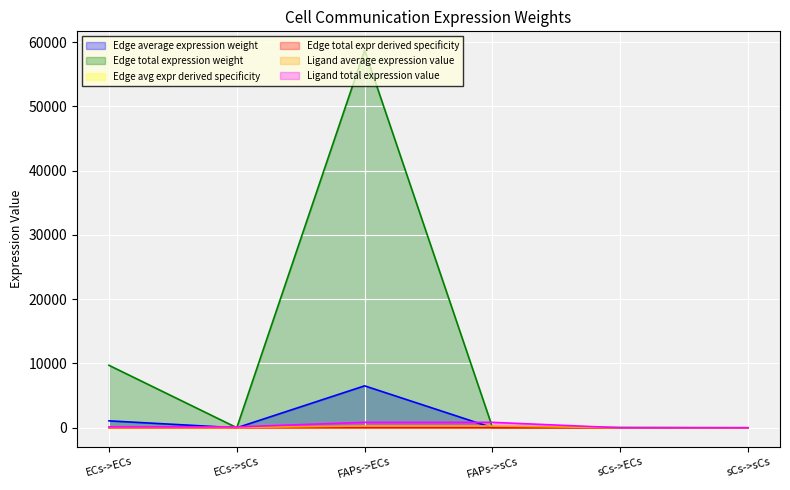

At sCs->sCs, list the series in order from largest to smallest.

Ligand total expression value, Ligand average expression value, Edge total expression weight, Edge average expression weight, Edge avg expr derived specificity, Edge total expr derived specificity